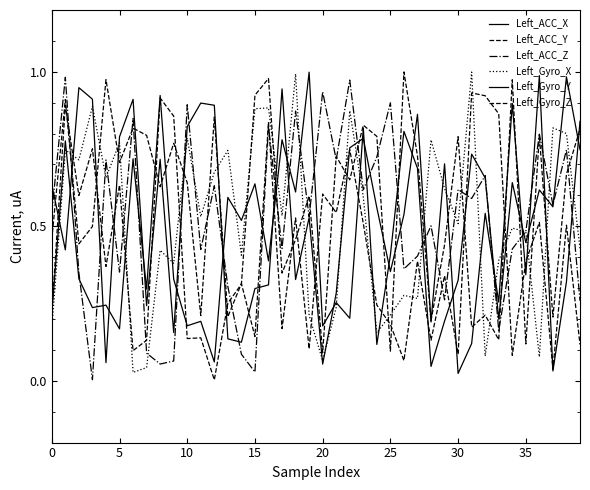

In Left_Gyro_Y, how many points are higher than both neighbors (excluding endpoints)?

12